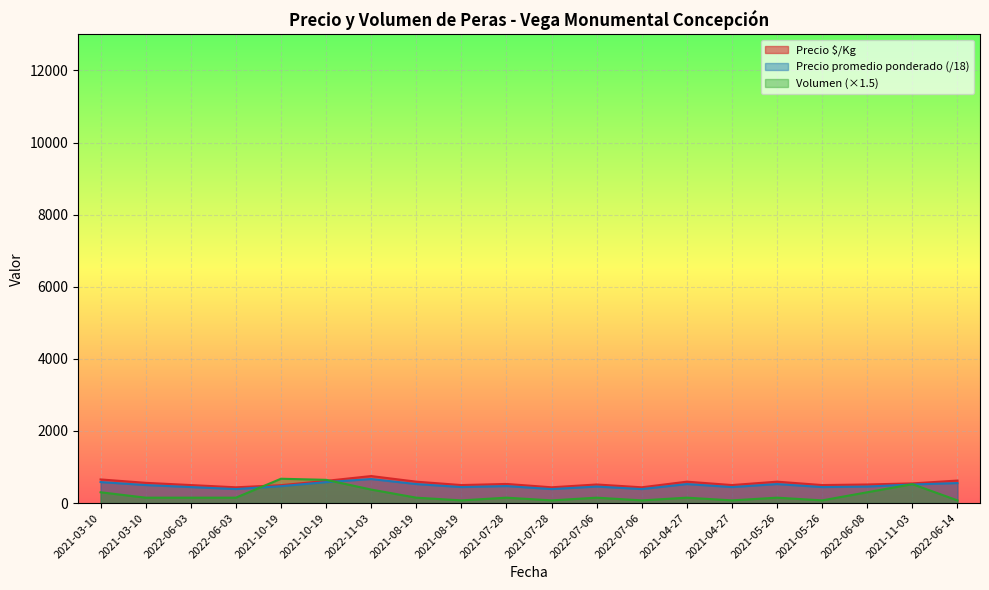

How many values in the Precio ¹/Kg series are below 531?

10